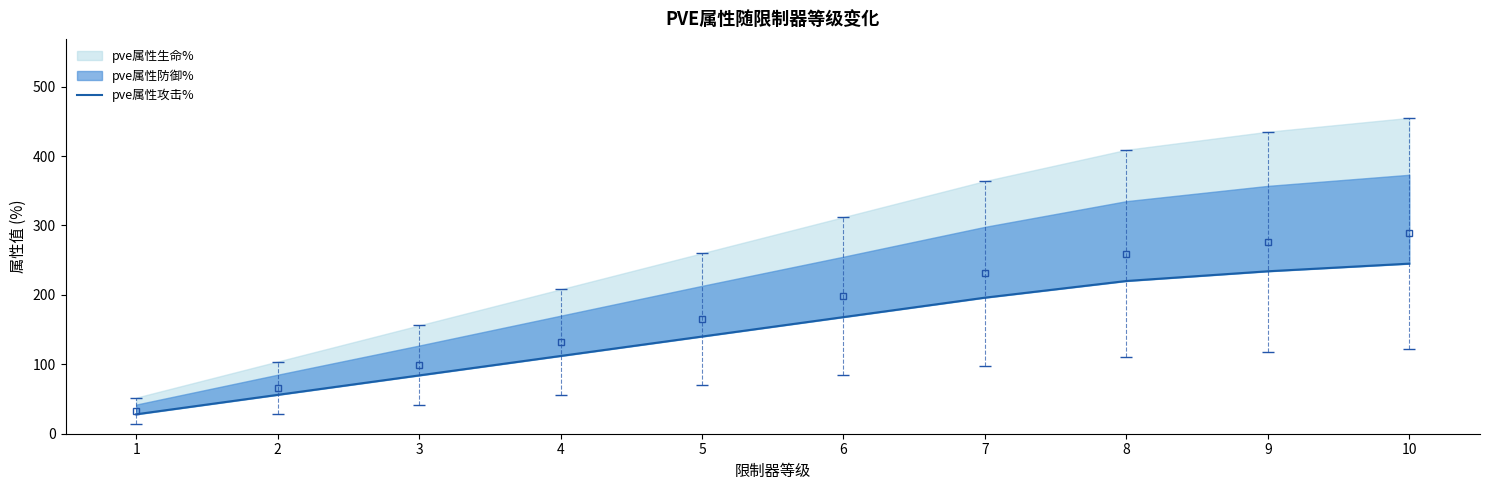

Reading right to left, what are all the values shown in this chart?

245	234	220	196	168	140	112	84	56	28